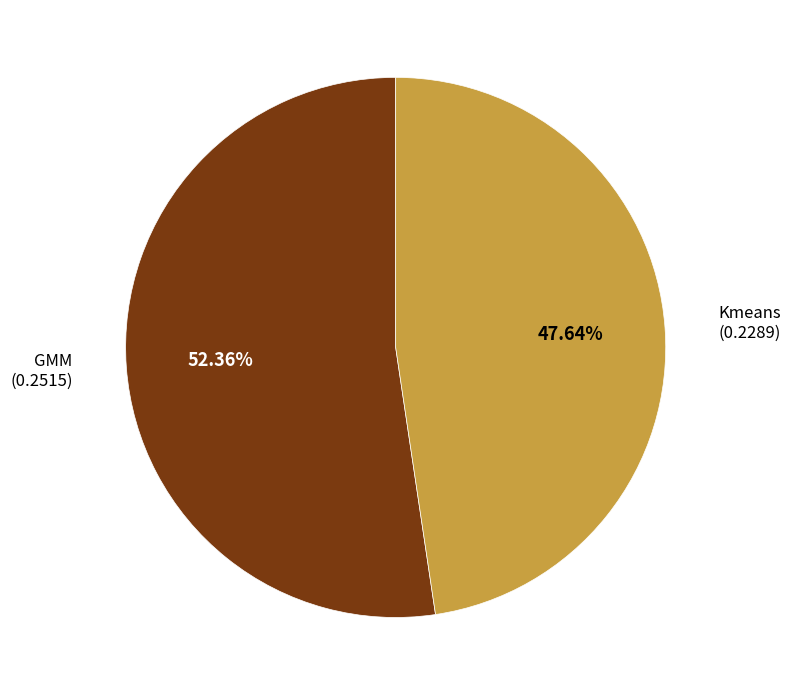

Does Kmeans represent more than half of the total?

No